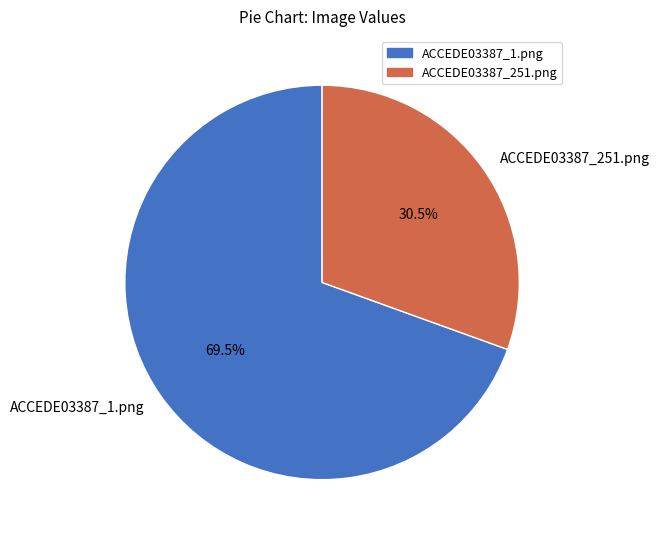

Do ACCEDE03387_251.png and ACCEDE03387_1.png together represent more than half of the pie?

Yes